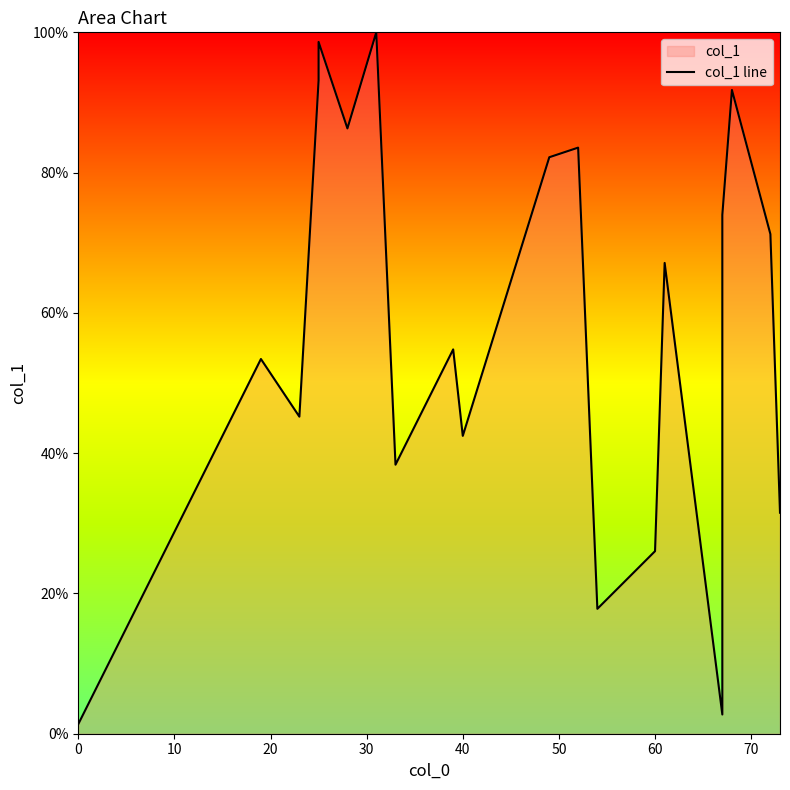

The value at 12 is 23.5. True or false?

False